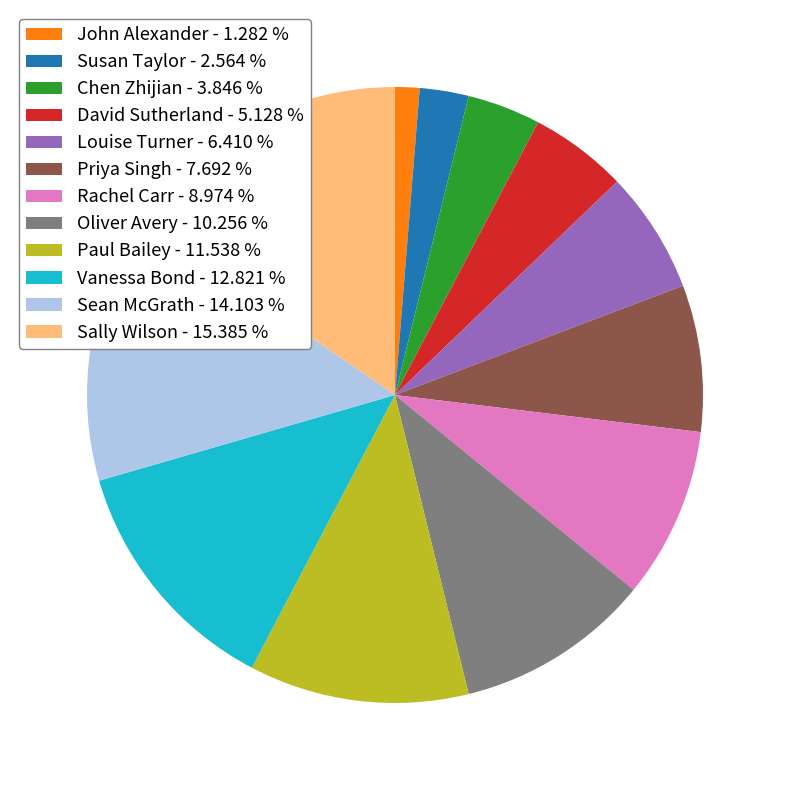

Count the number of slices in the pie.

12